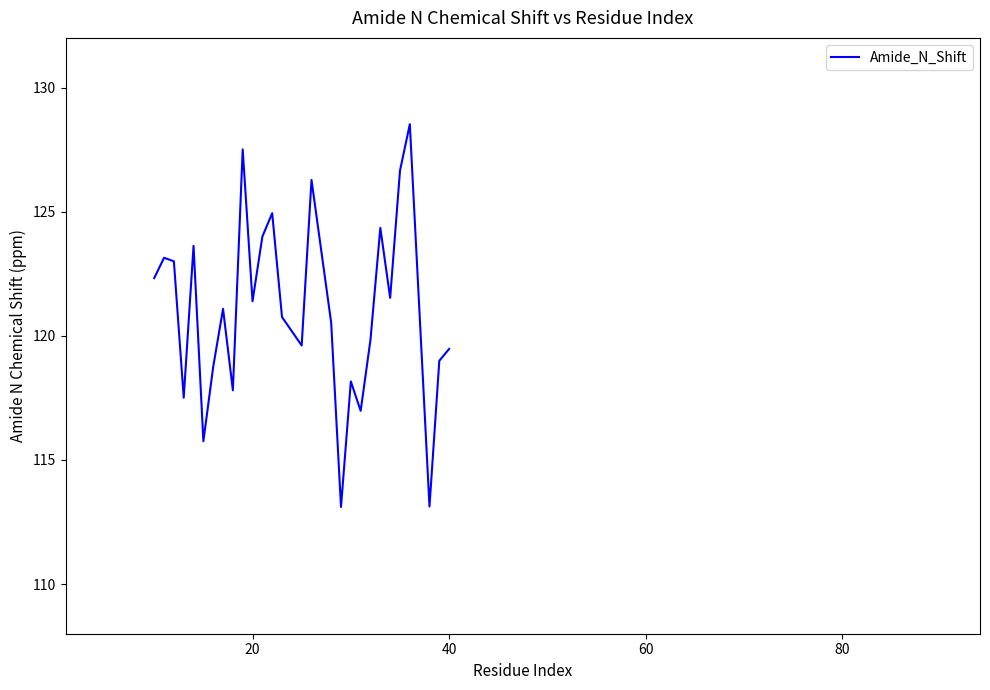

Reading left to right, extract all data points from this chart.

122.3	123.1	123.0	117.5	123.6	115.8	118.8	121.1	117.8	127.5	121.4	124.0	124.9	120.8	119.6	126.3	120.5	113.1	118.2	117.0	119.8	124.3	121.5	126.7	128.5	113.1	119.0	119.5